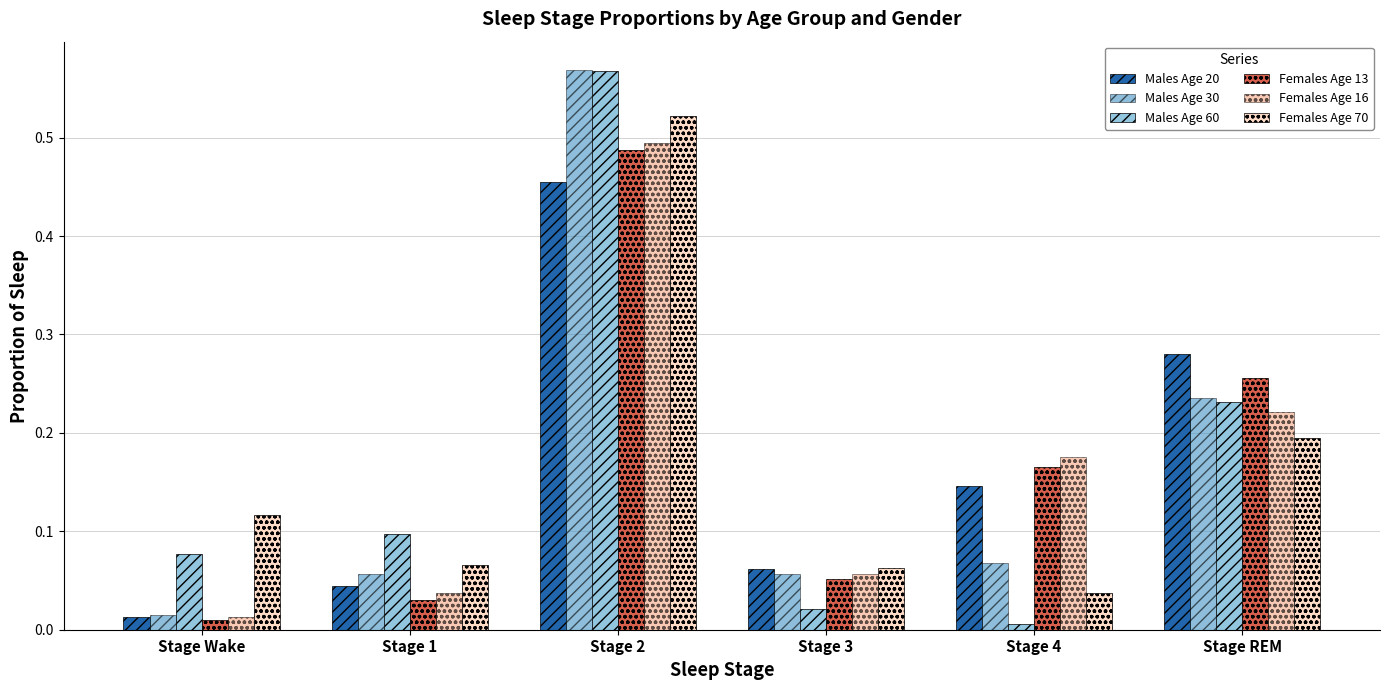

At which category is the sum across all series the highest?

Stage 2